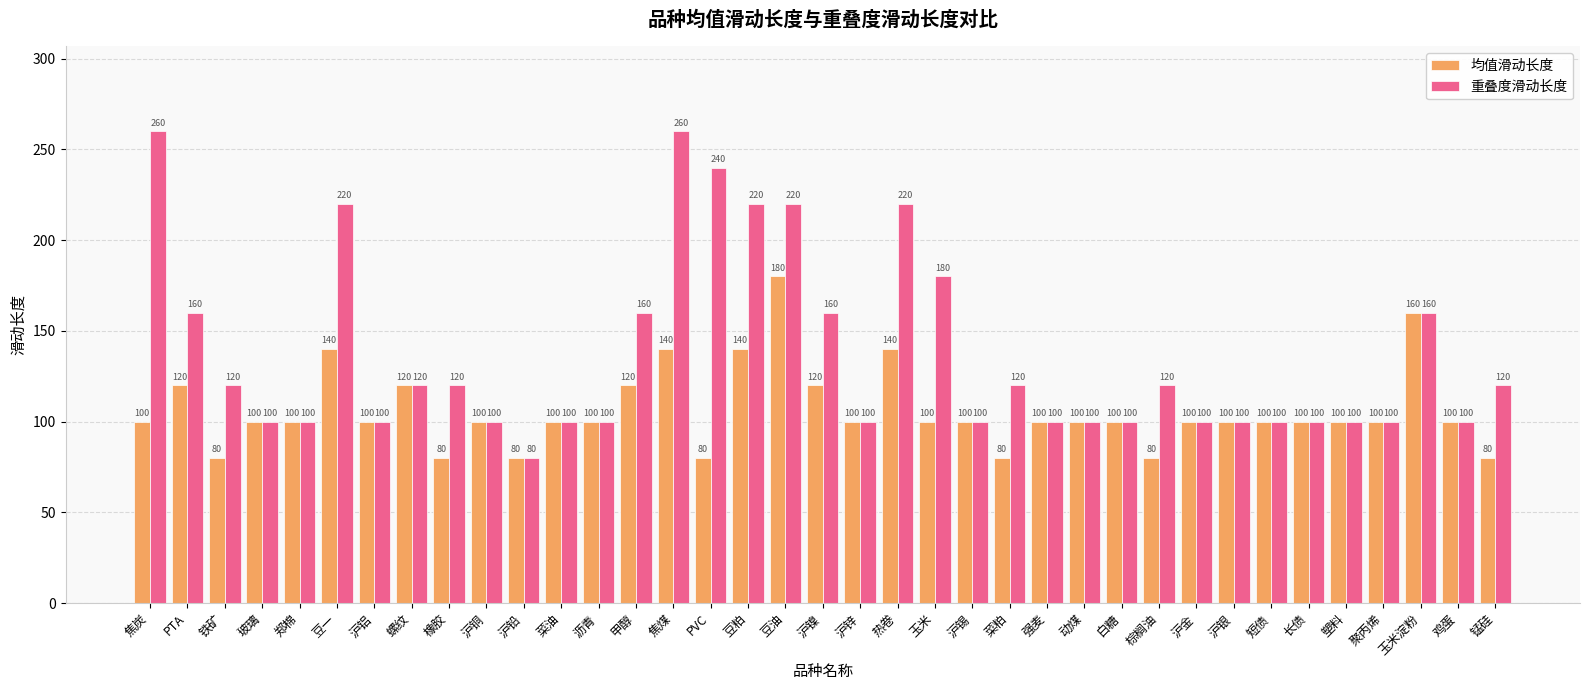

Reading right to left, extract all data points from this chart.

均值滑动长度: 锰硅=80	鸡蛋=100	玉米淀粉=160	聚丙烯=100	塑料=100	长债=100	短债=100	沪银=100	沪金=100	棕榈油=80	白糖=100	动煤=100	强麦=100	菜粕=80	沪锡=100	玉米=100	热卷=140	沪锌=100	沪镍=120	豆油=180	豆粕=140	PVC=80	焦煤=140	甲醇=120	沥青=100	菜油=100	沪铅=80	沪铜=100	橡胶=80	螺纹=120	沪铝=100	豆一=140	郑棉=100	玻璃=100	铁矿=80	PTA=120	焦炭=100
重叠度滑动长度: 锰硅=120	鸡蛋=100	玉米淀粉=160	聚丙烯=100	塑料=100	长债=100	短债=100	沪银=100	沪金=100	棕榈油=120	白糖=100	动煤=100	强麦=100	菜粕=120	沪锡=100	玉米=180	热卷=220	沪锌=100	沪镍=160	豆油=220	豆粕=220	PVC=240	焦煤=260	甲醇=160	沥青=100	菜油=100	沪铅=80	沪铜=100	橡胶=120	螺纹=120	沪铝=100	豆一=220	郑棉=100	玻璃=100	铁矿=120	PTA=160	焦炭=260